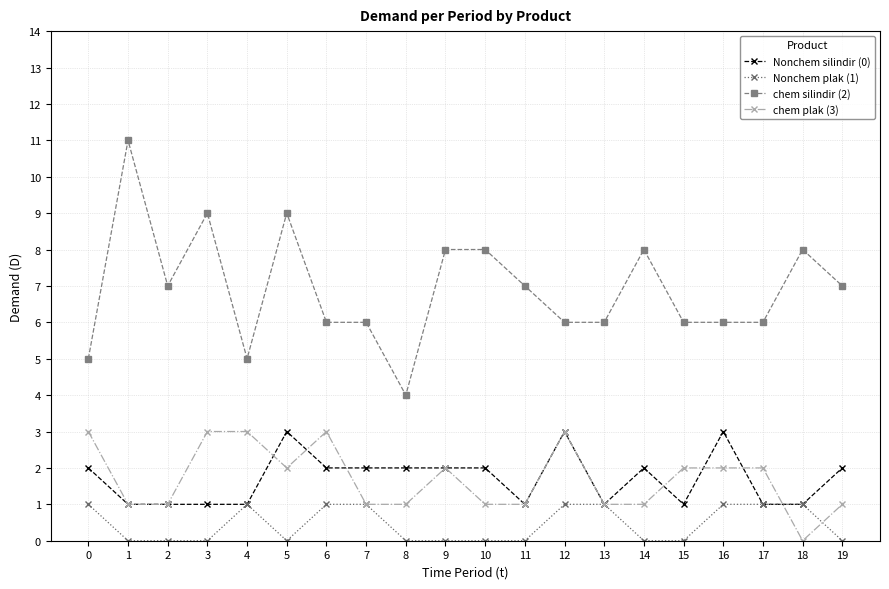

After their last crossing, which series has the higher values: chem plak (3) or Nonchem plak (1)?

chem plak (3)